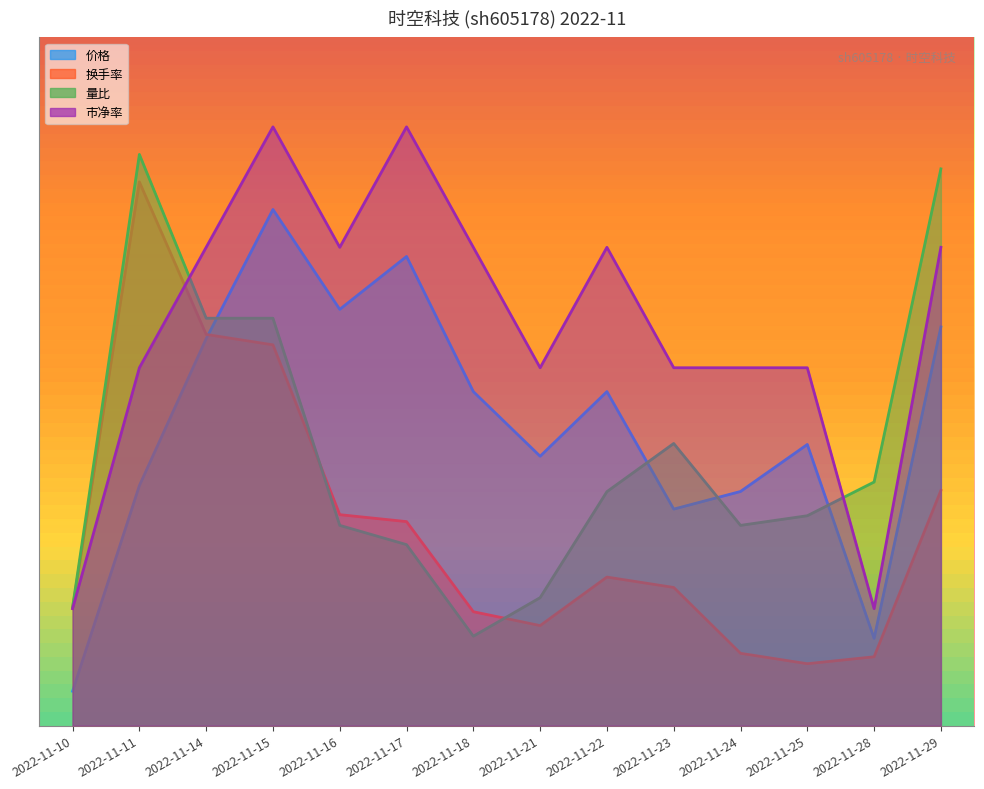

What is the difference between the maximum and second lowest values in the 市净率 series?

17.8